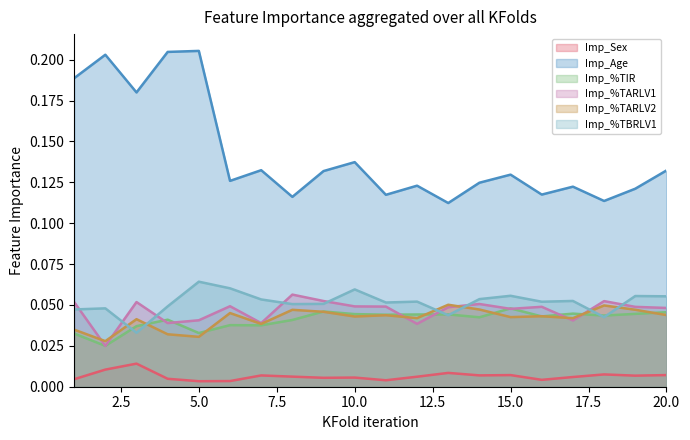

Which series has the largest range (max minus min)?

Imp_Age